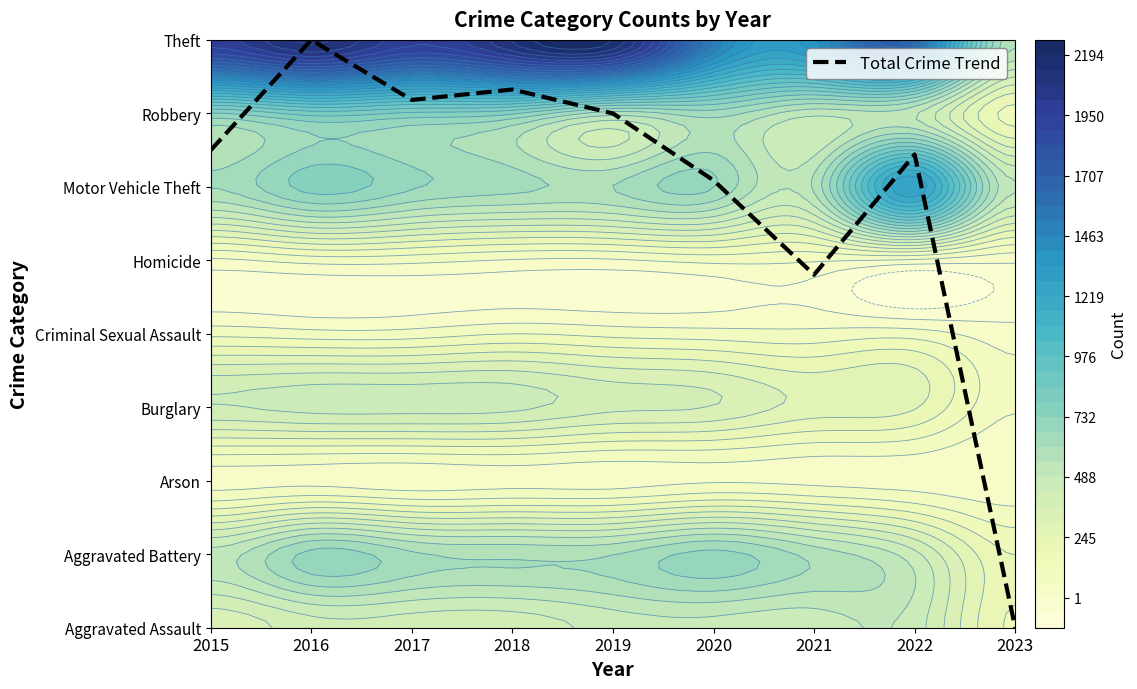

List the labels in order of value, largest first.

2016, 2018, 2017, 2019, 2015, 2022, 2020, 2021, 2023